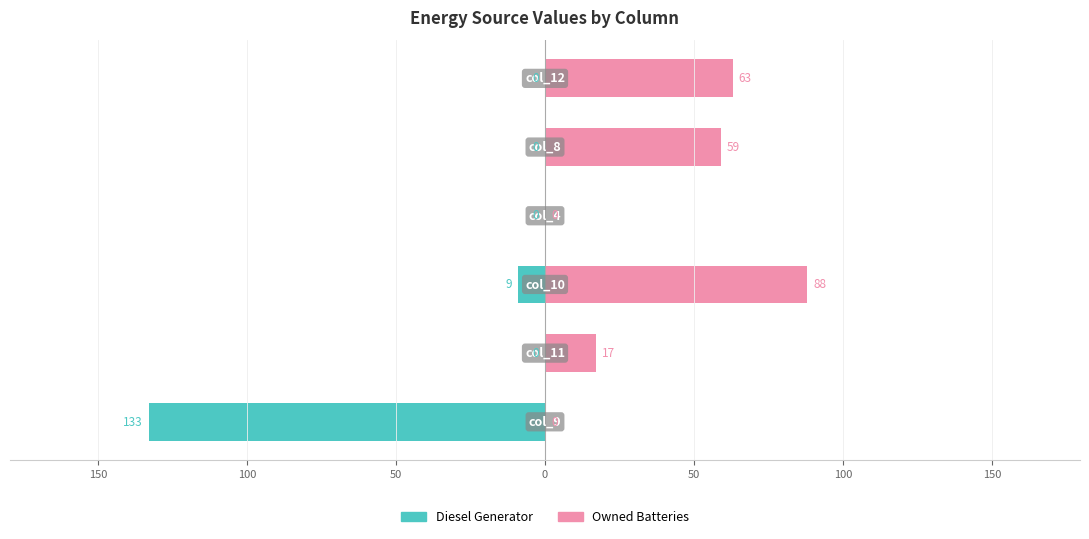

Count the number of data series in this chart.

2